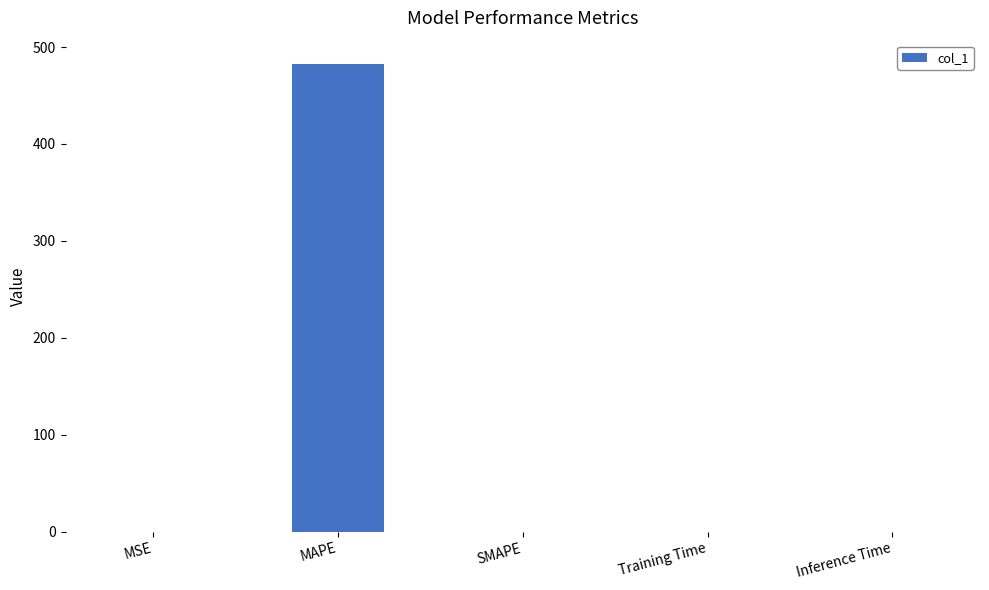

What is the average value?

96.5